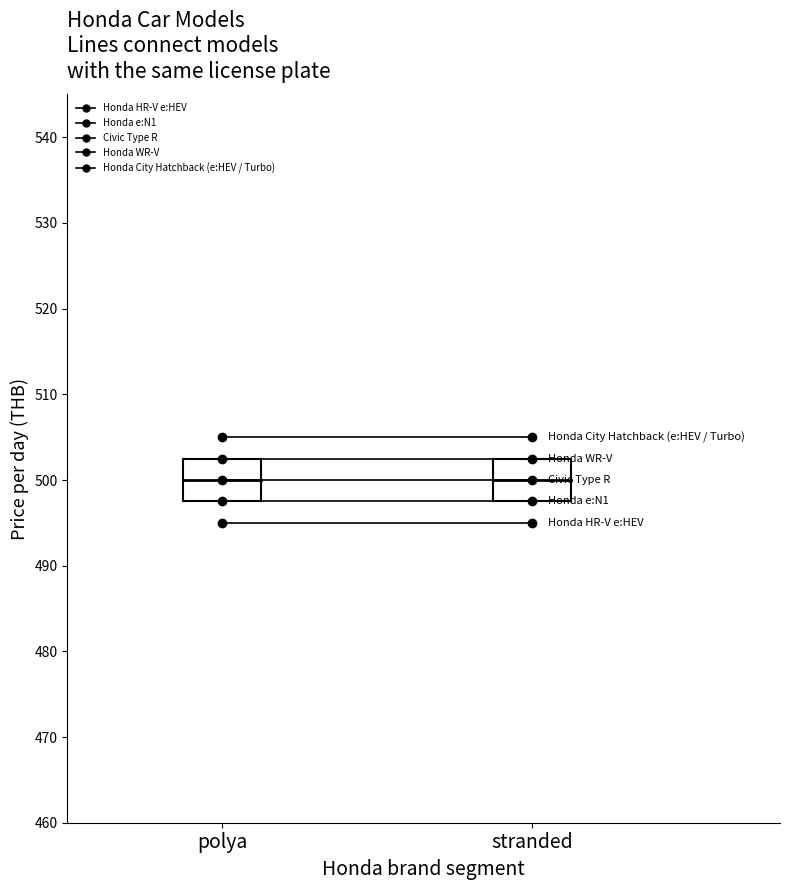

Which series has the largest total across all categories?

Honda City Hatchback (e:HEV / Turbo)